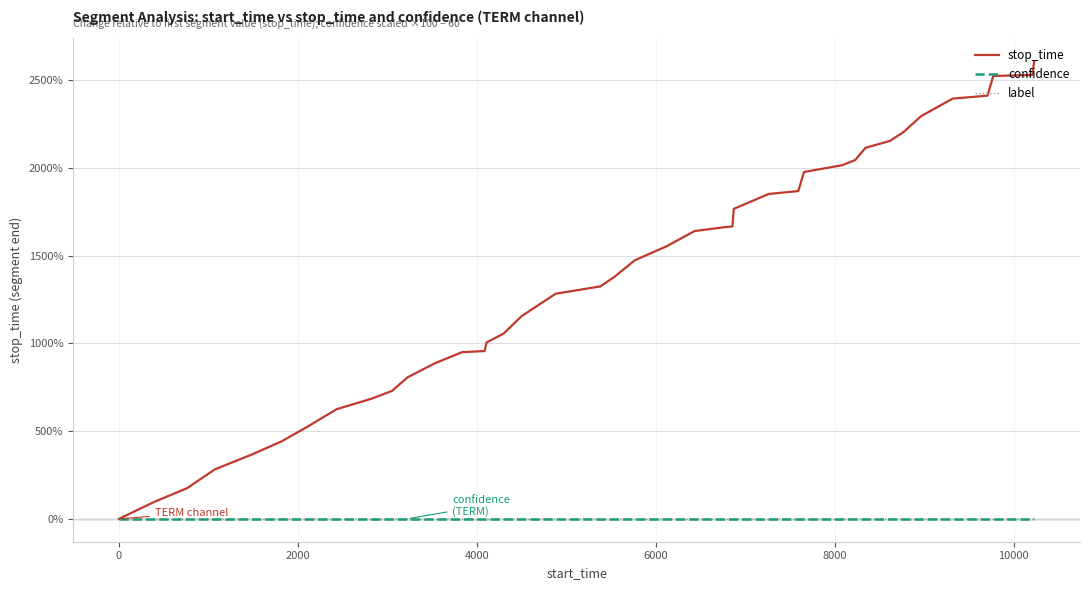

Which series has the largest total across all categories?

stop_time